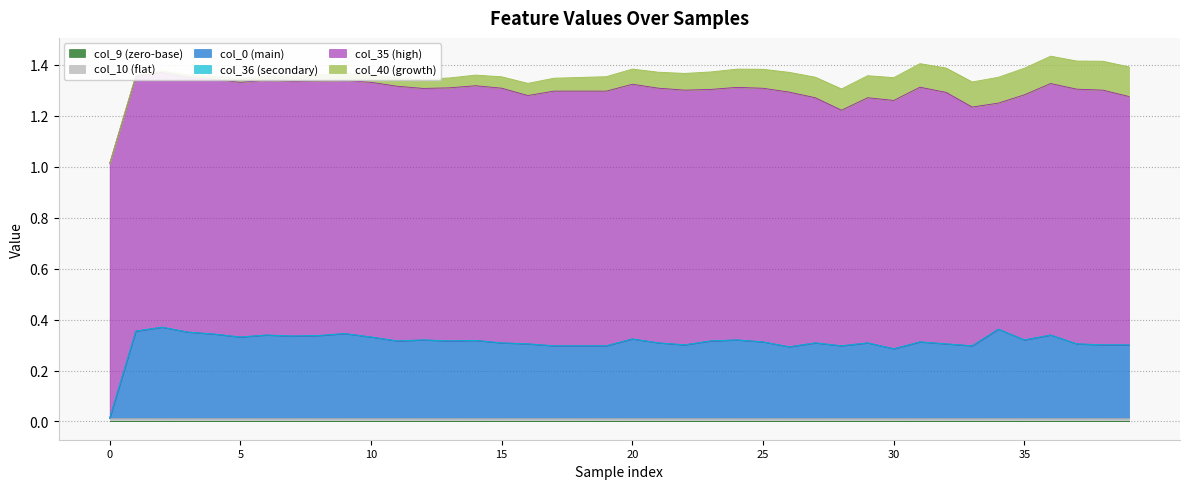

Which series has the widest spread of values?

col_0